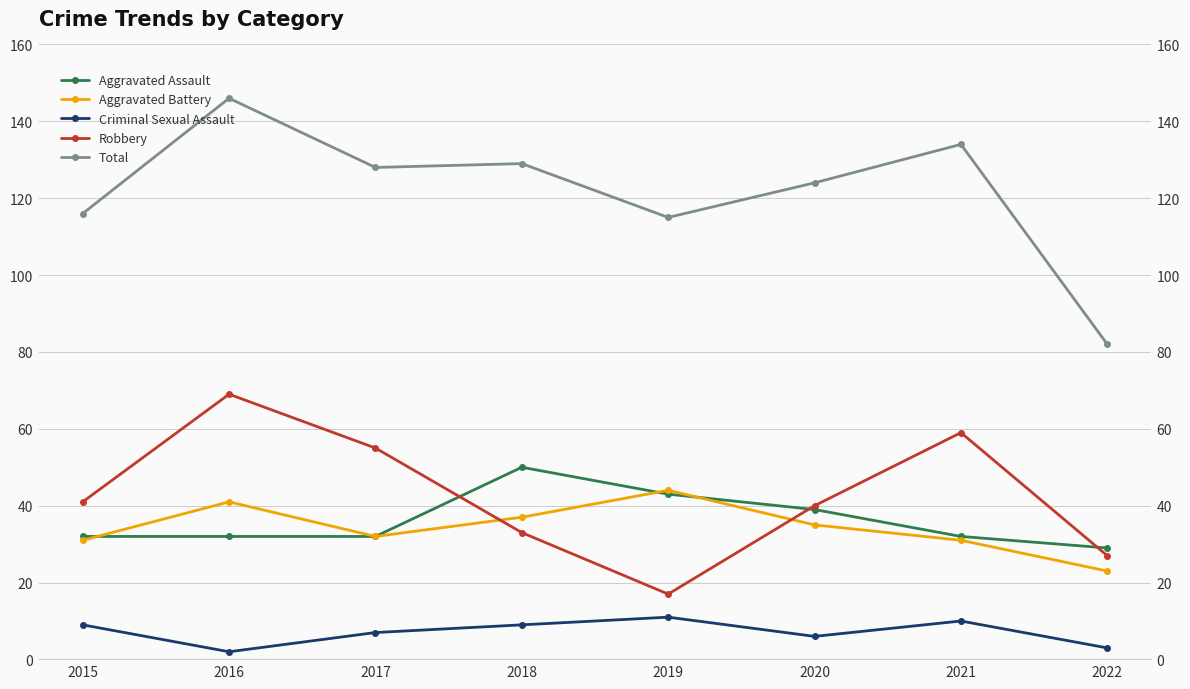

Between 2020 and 2021, which series saw the biggest shift?

Robbery